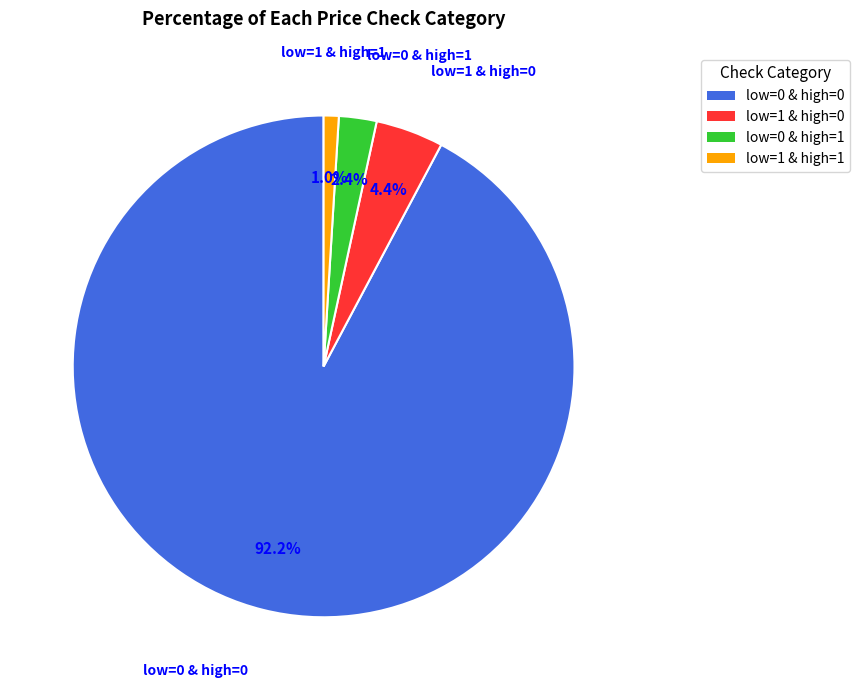

Is there a majority slice in this chart?

Yes